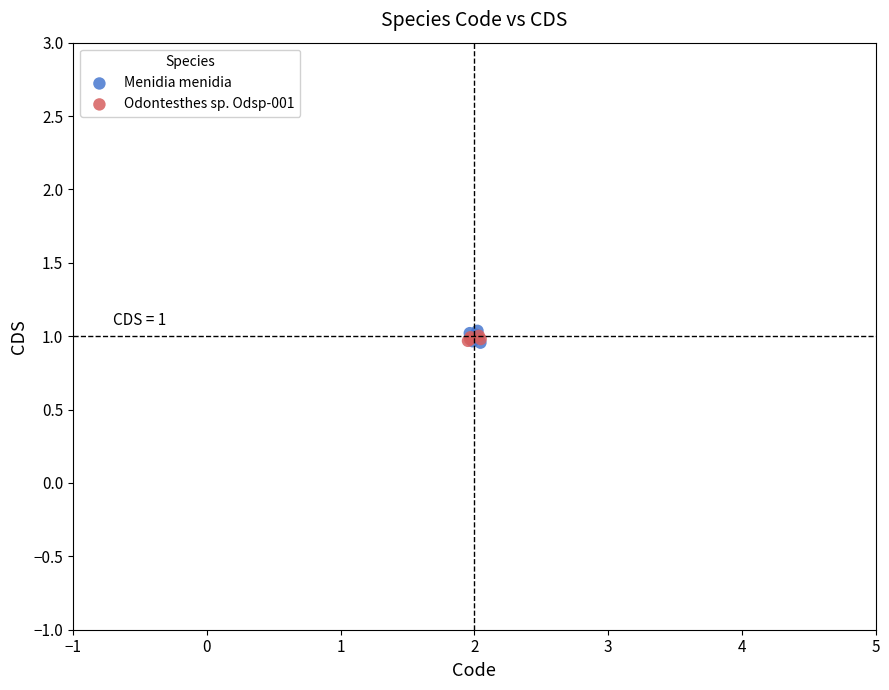

Which series has the largest Y range (max minus min)?

Menidia menidia